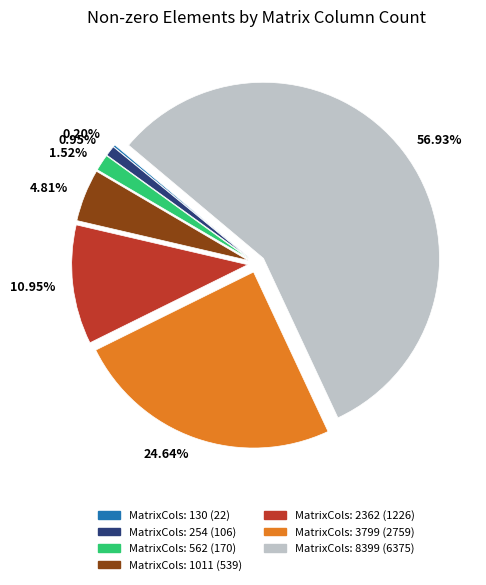

Is the sum of 1.52% and 4.81% greater than half?

No